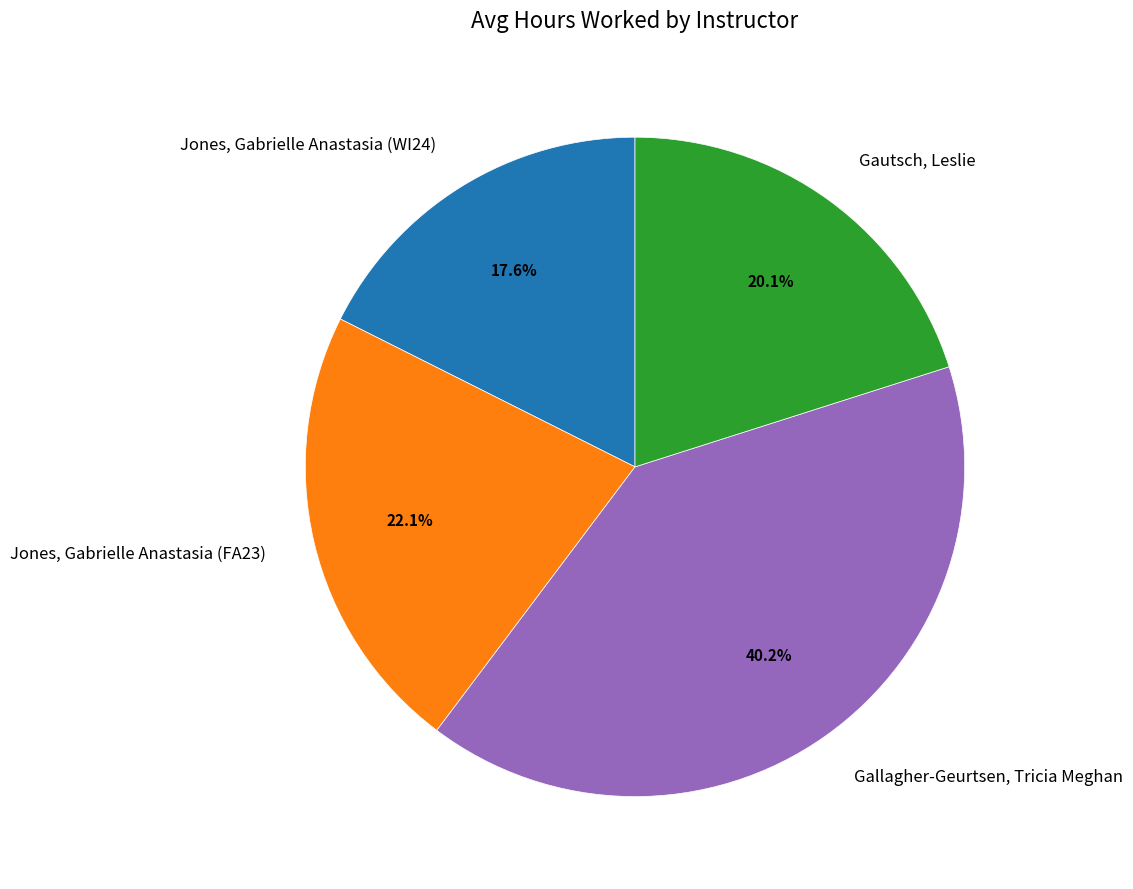

To the nearest percent, what percentage of the pie is Jones, Gabrielle Anastasia (WI24)?

18%